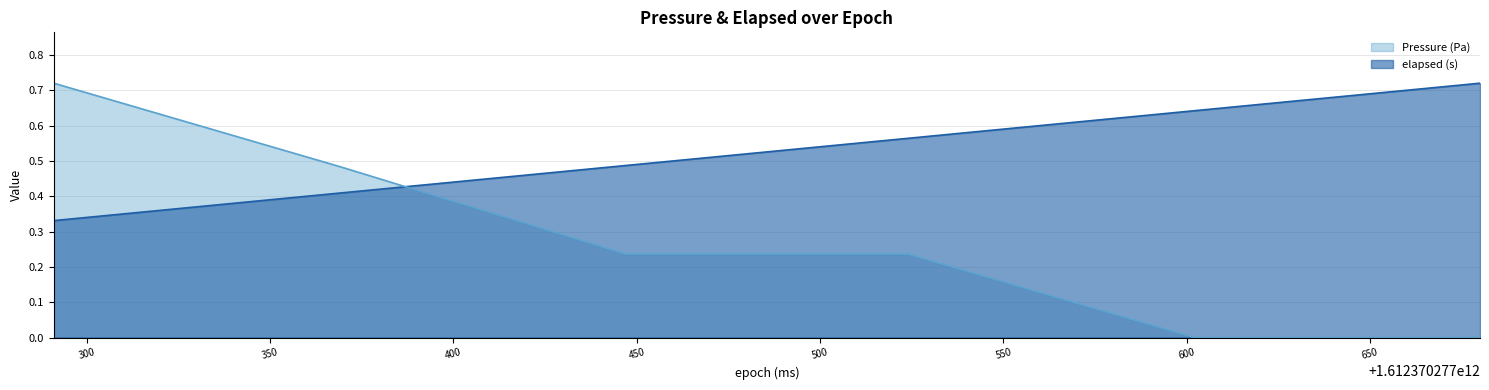

Is the value of elapsed (s) at 1612370277524 greater than the value of Pressure (Pa) at 1612370277680?

Yes